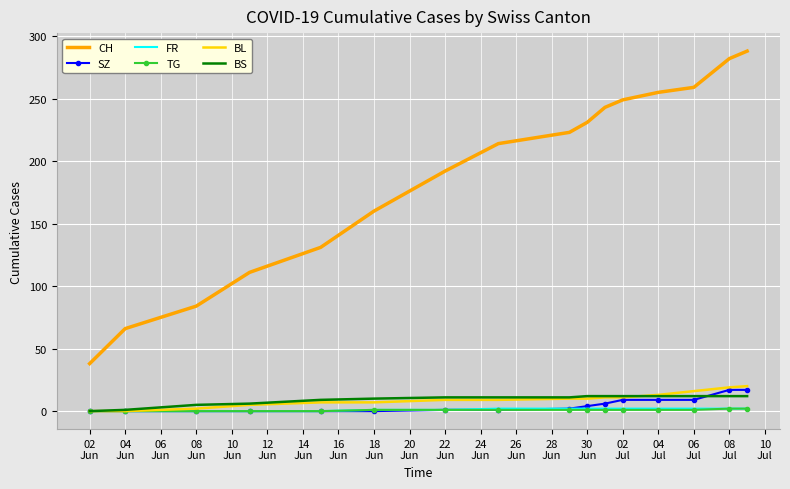

Which series has the largest range (max minus min)?

CH